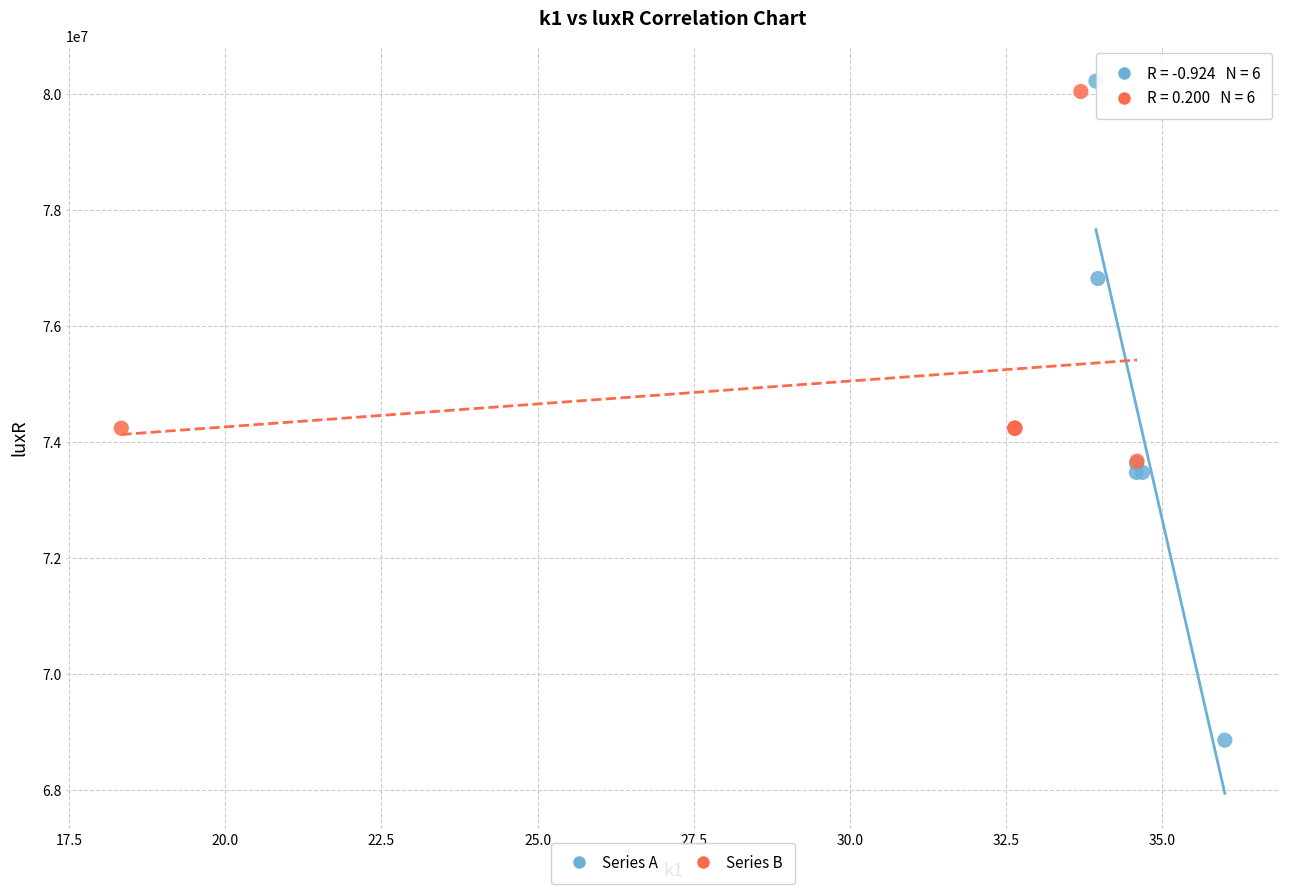

Which series reaches the minimum Y coordinate?

Series A